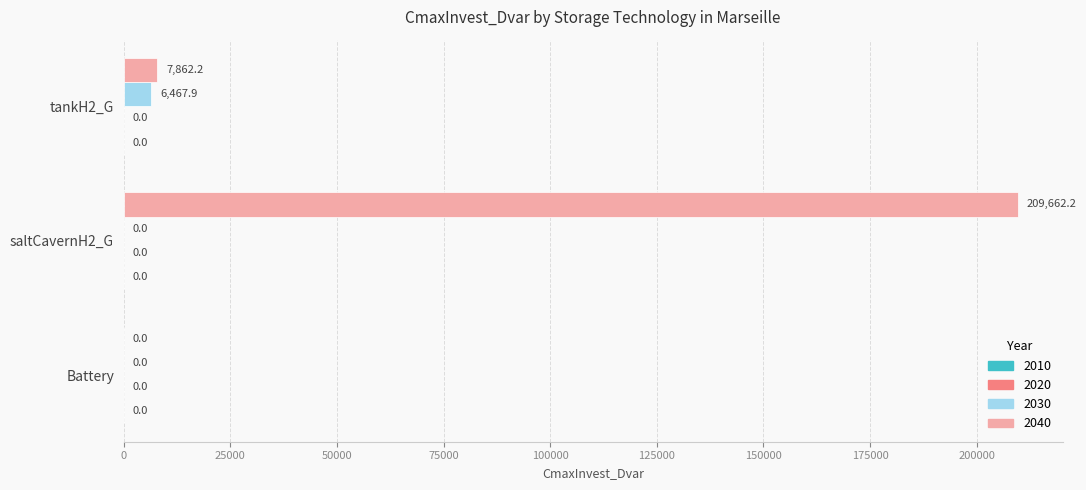

Which series changed the most between saltCavernH2_G and tankH2_G?

2040